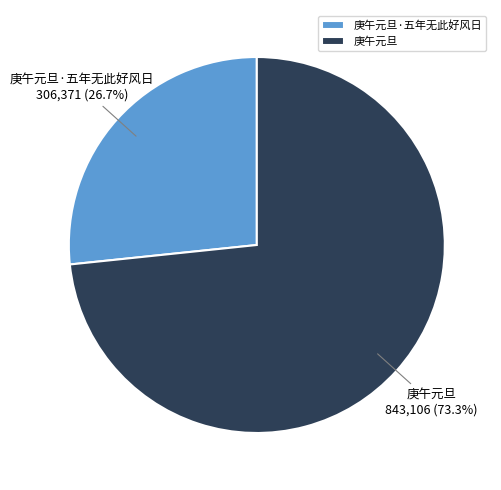

Do 庚午元旦·五年无此好风日 and 庚午元旦 together represent more than half of the pie?

Yes